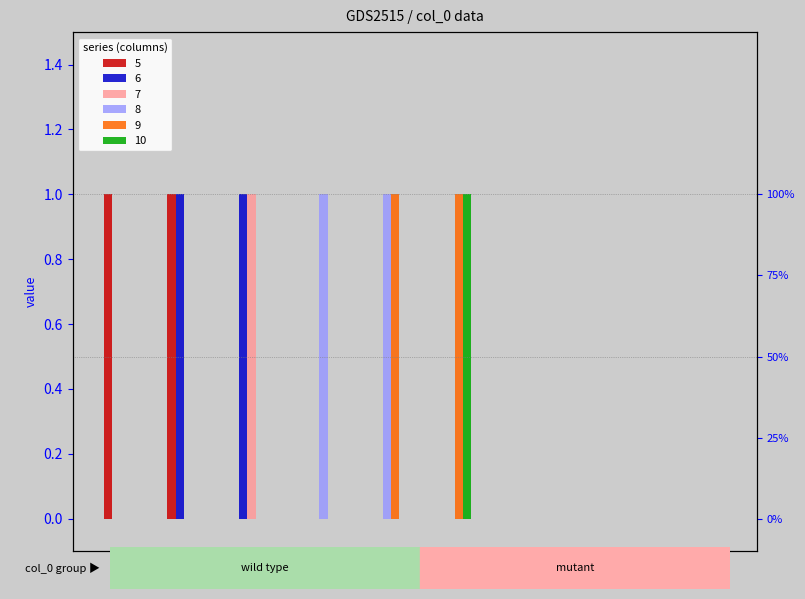

The value of 10 at 4 is -1. True or false?

False